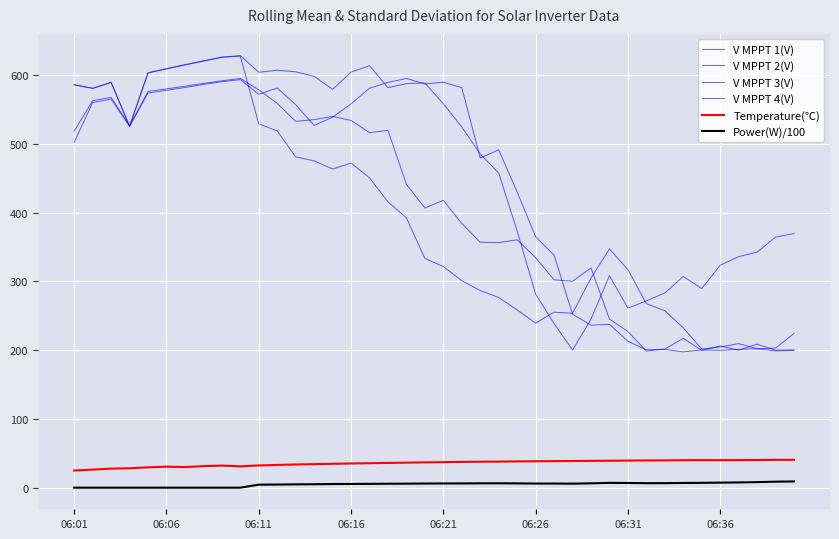

How many lines are shown in the chart?

6